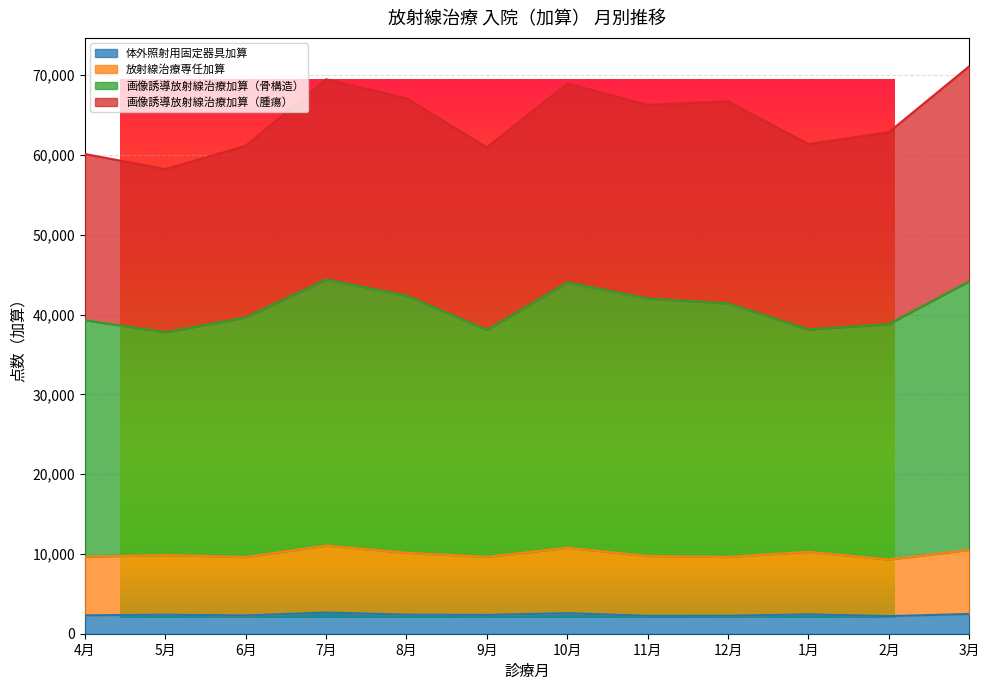

Between 6月 and 8月, which is larger?

8月